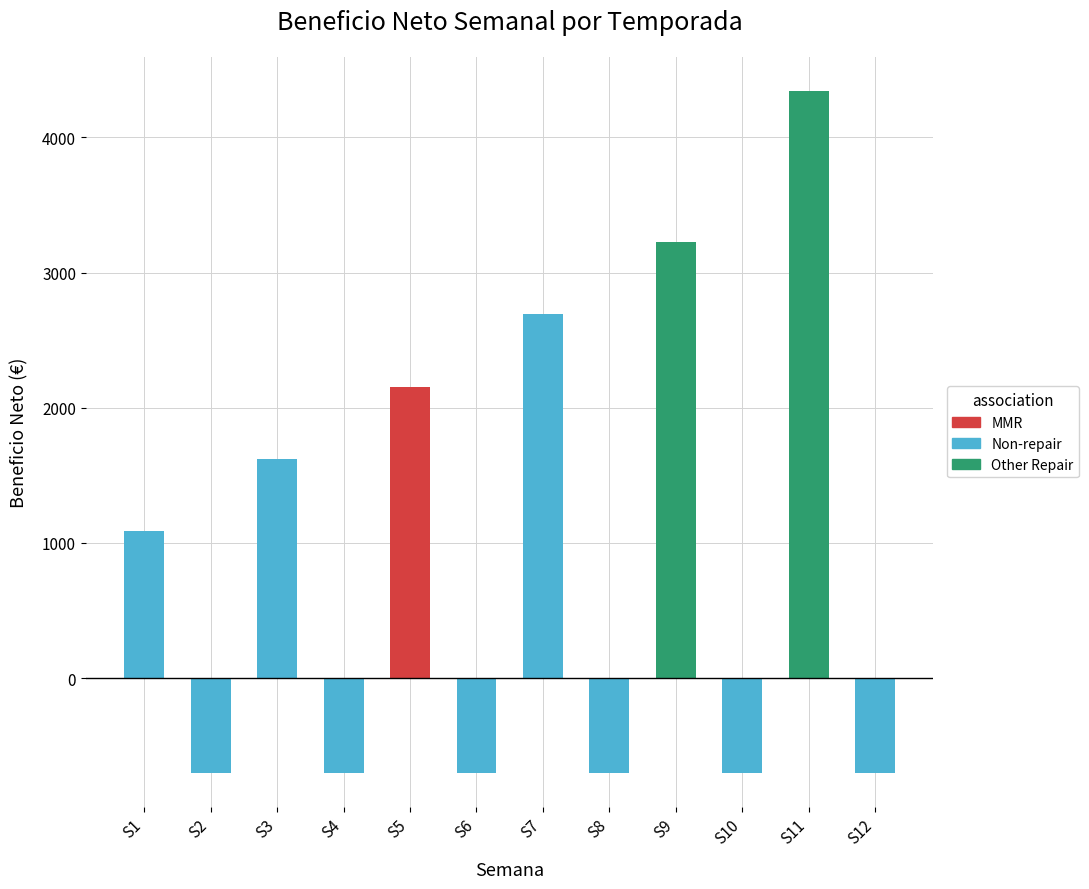

At which category does the chart reach its peak across all series?

S11